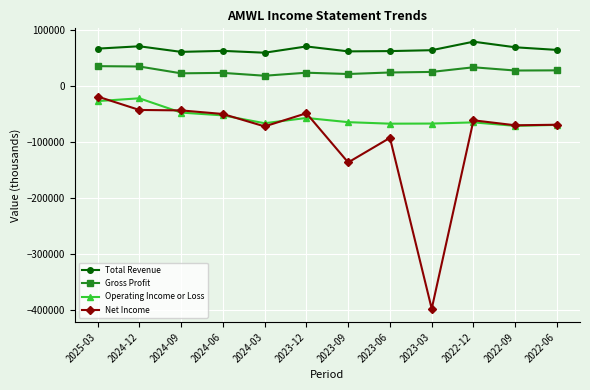

True or false: Total Revenue has more than 0 points higher than both neighbors.

True